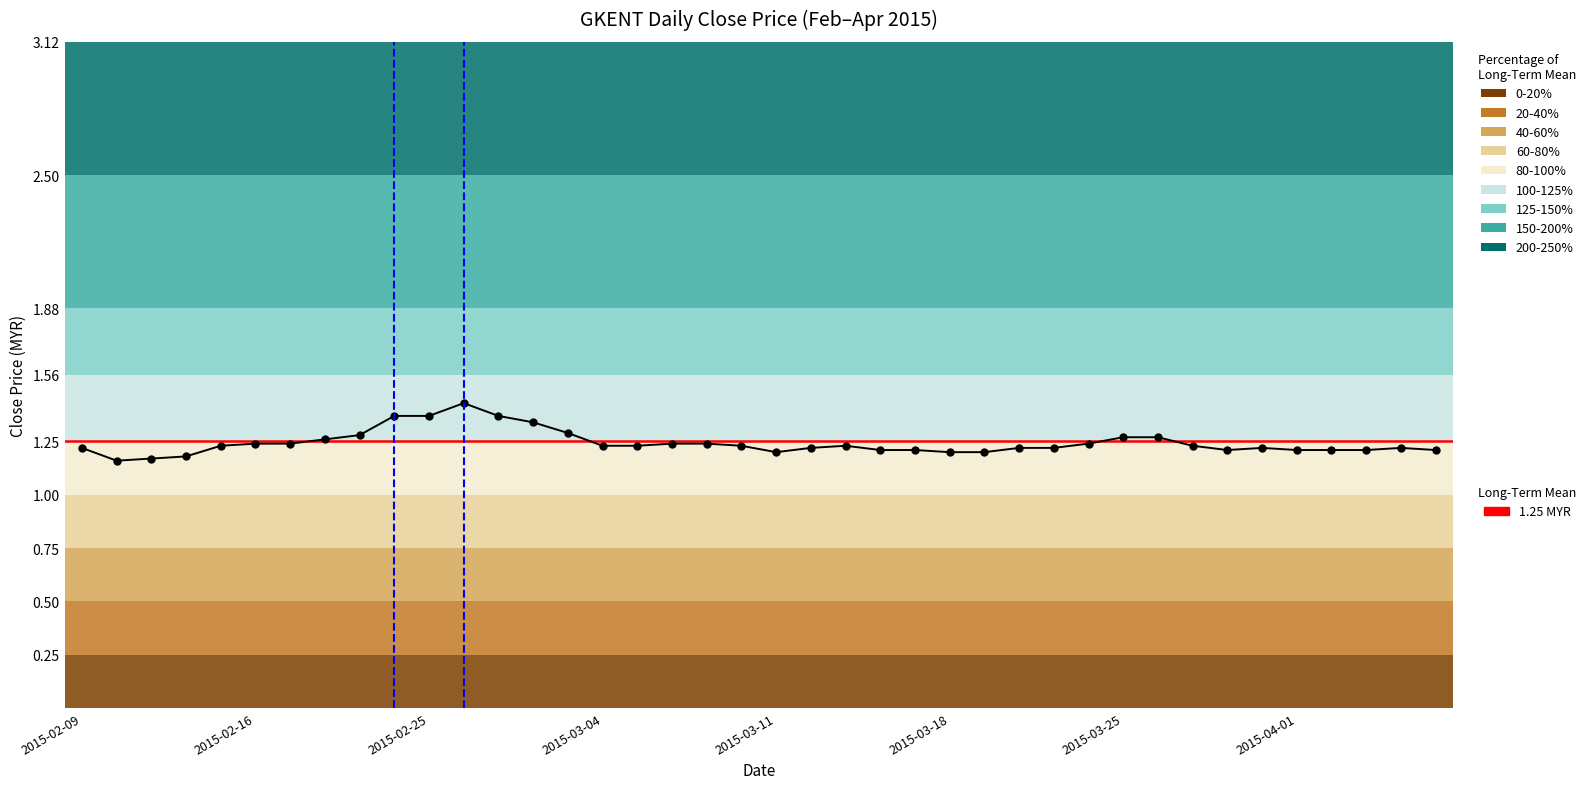

Rank the categories by value from lowest to highest.

2015-02-10, 2015-02-11, 2015-02-12, 2015-03-11, 2015-03-18, 2015-03-19, 2015-03-16, 2015-03-17, 2015-03-30, 2015-04-01, 2015-04-02, 2015-04-03, 2015-04-07, 2015-02-09, 2015-03-12, 2015-03-20, 2015-03-23, 2015-03-31, 2015-04-06, 2015-02-13, 2015-03-04, 2015-03-05, 2015-03-10, 2015-03-13, 2015-03-27, 2015-02-16, 2015-02-17, 2015-03-06, 2015-03-09, 2015-03-24, 2015-02-18, 2015-03-25, 2015-03-26, 2015-02-23, 2015-03-03, 2015-03-02, 2015-02-24, 2015-02-25, 2015-02-27, 2015-02-26